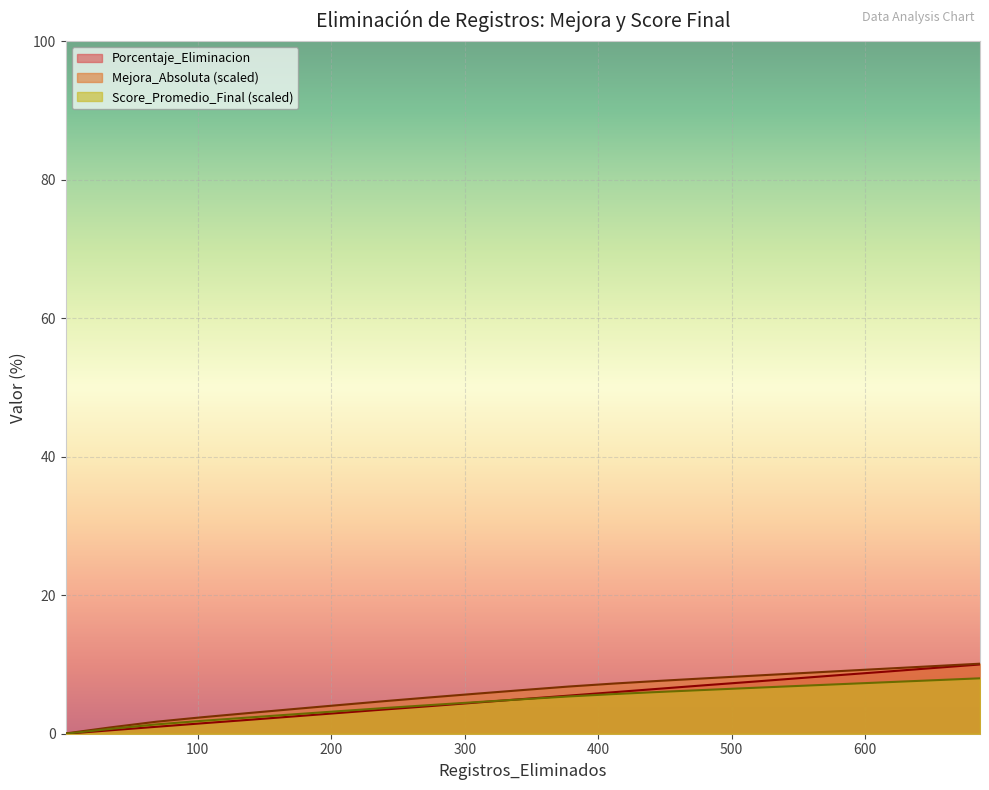

How many values in the Score_Promedio_Final series exceed 4?

13